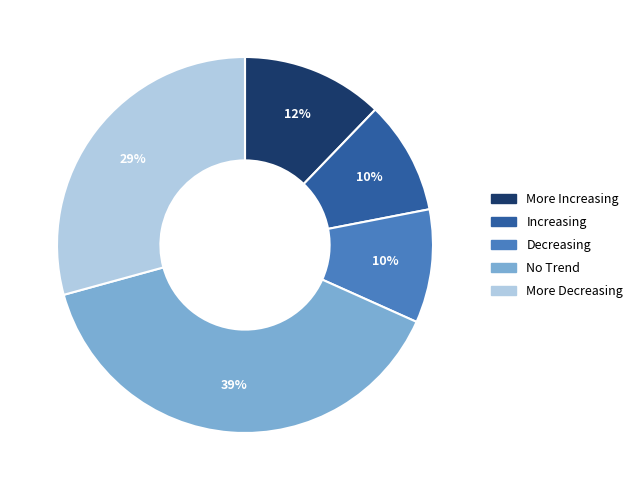

Between Decreasing and More Increasing, which is larger?

More Increasing